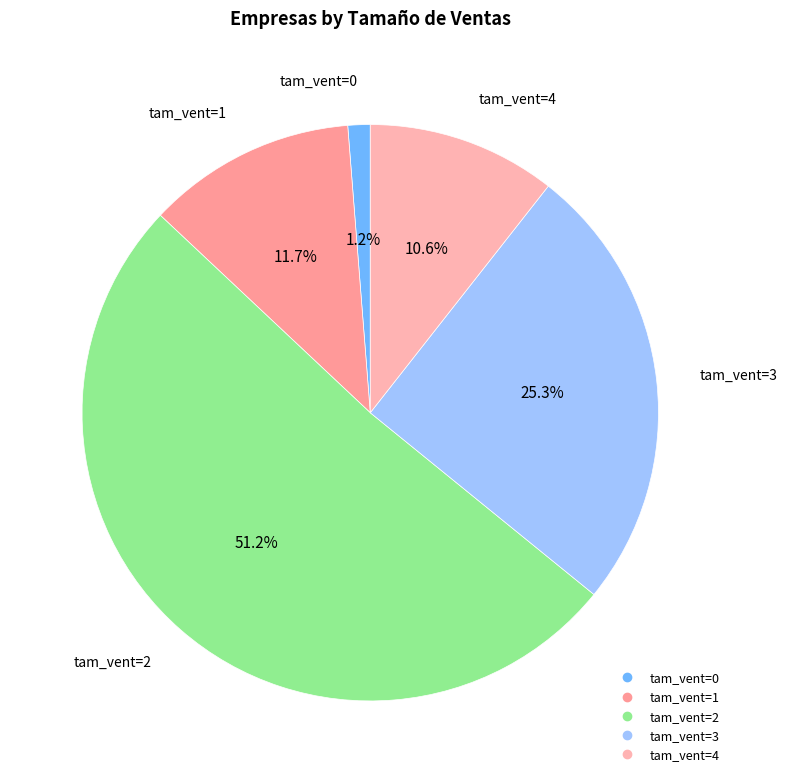

To the nearest percent, what is the average slice percentage?

20%